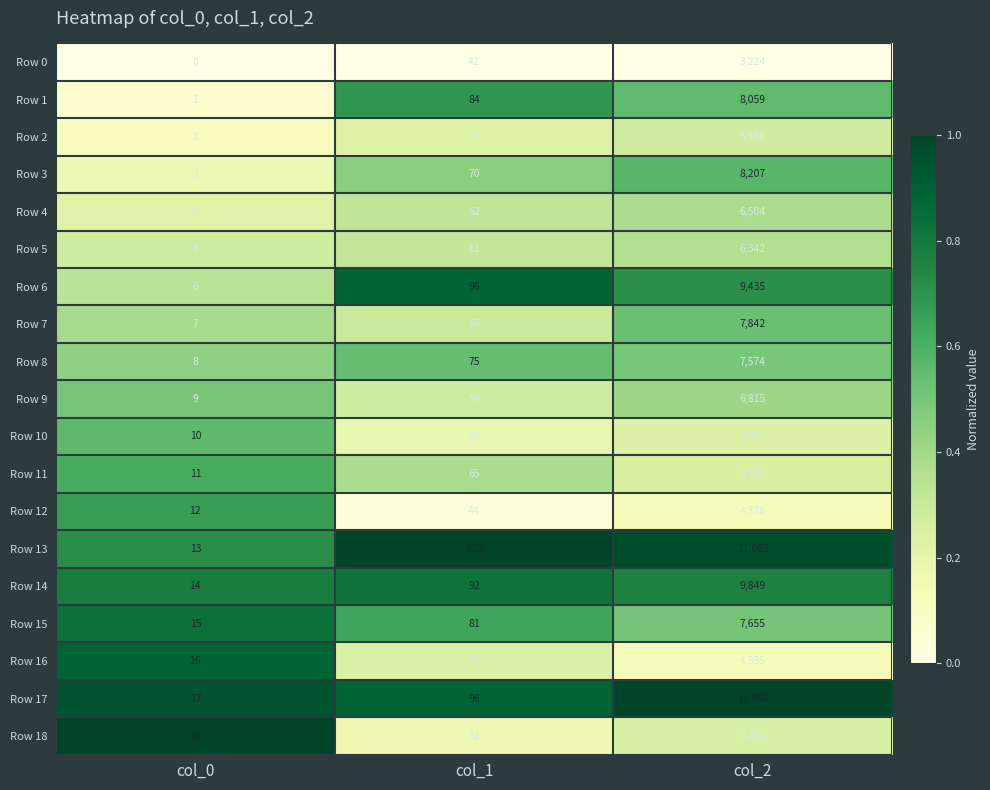

What is the difference between the highest and lowest values at col_0?

18